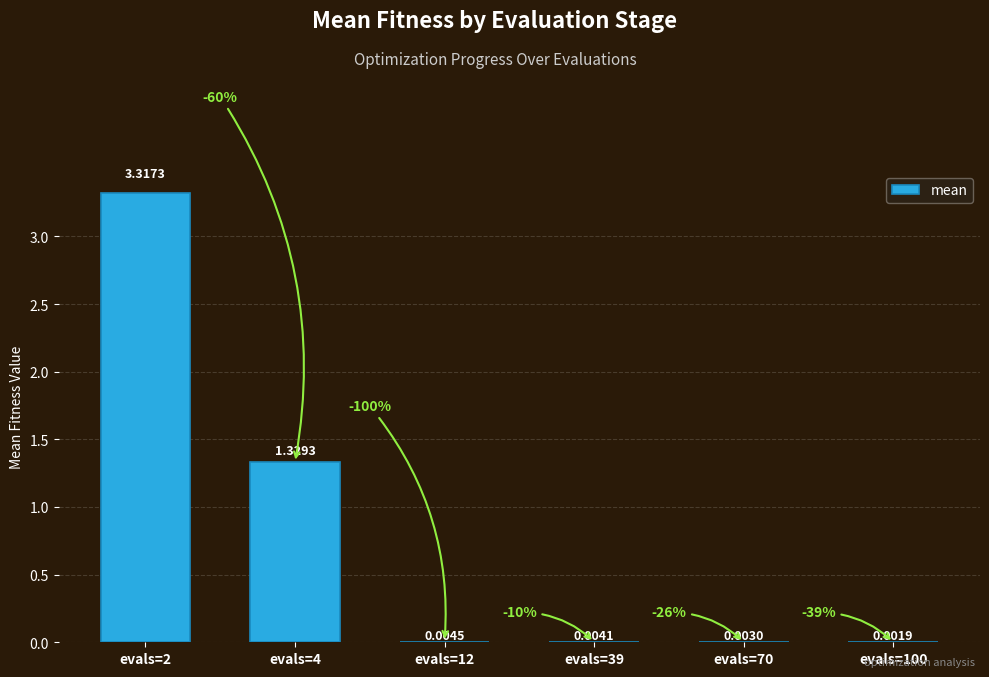

What is the sum of all values?

4.7